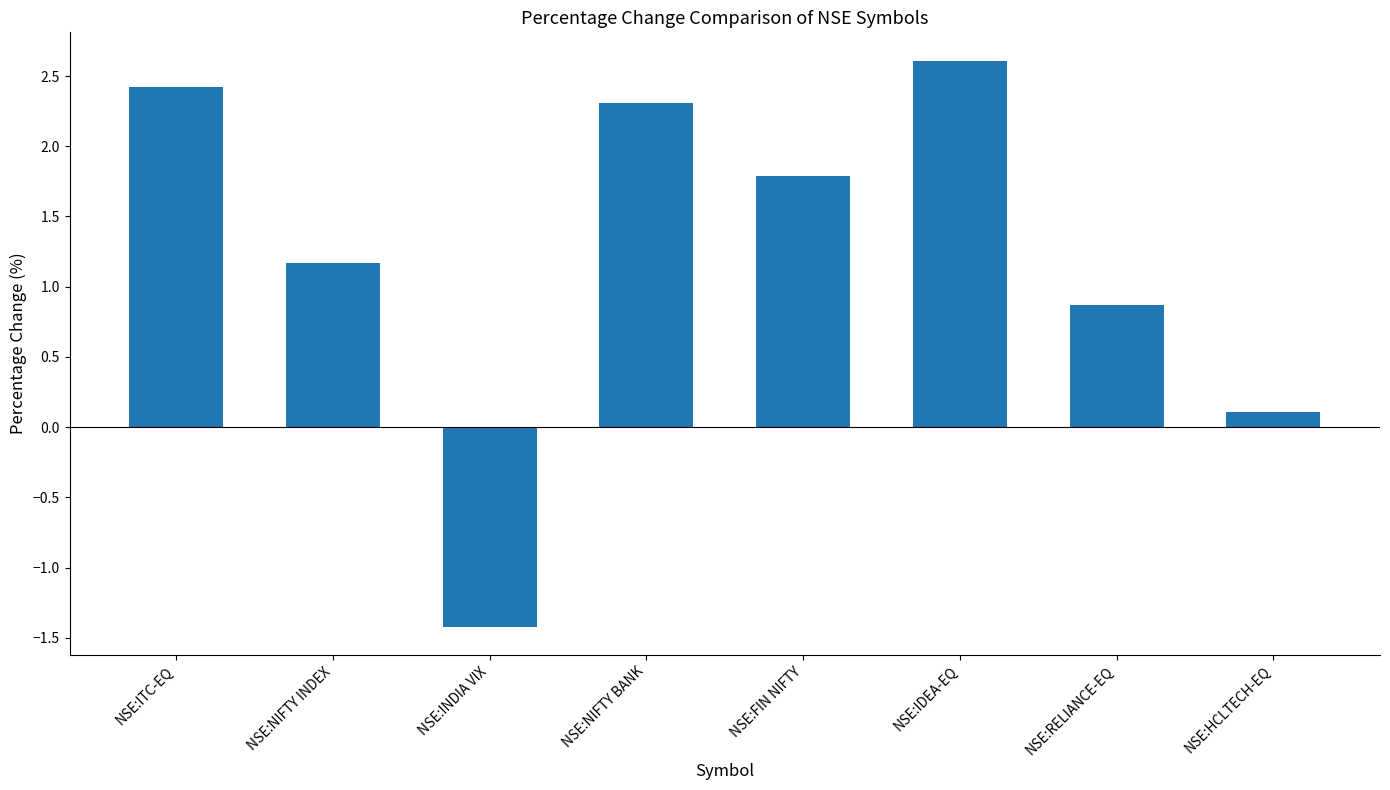

How many values are above zero?

7